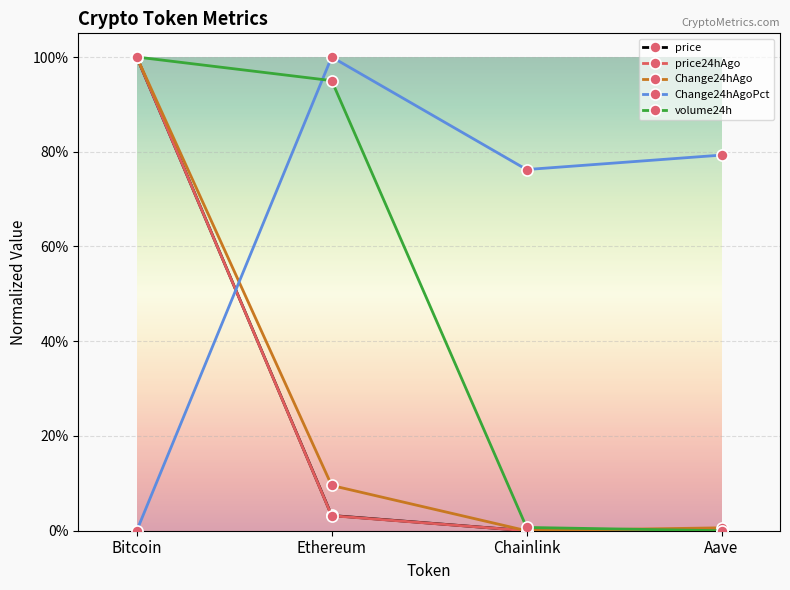

Reading left to right, what are all the values shown in this chart?

price: Bitcoin=1.0	Ethereum=0.0	Chainlink=0.0	Aave=0.0
price24hAgo: Bitcoin=1.0	Ethereum=0.0	Chainlink=0.0	Aave=0.0
Change24hAgo: Bitcoin=1.0	Ethereum=0.1	Chainlink=0.0	Aave=0.0
Change24hAgoPct: Bitcoin=0.0	Ethereum=1.0	Chainlink=0.8	Aave=0.8
volume24h: Bitcoin=1.0	Ethereum=1.0	Chainlink=0.0	Aave=0.0